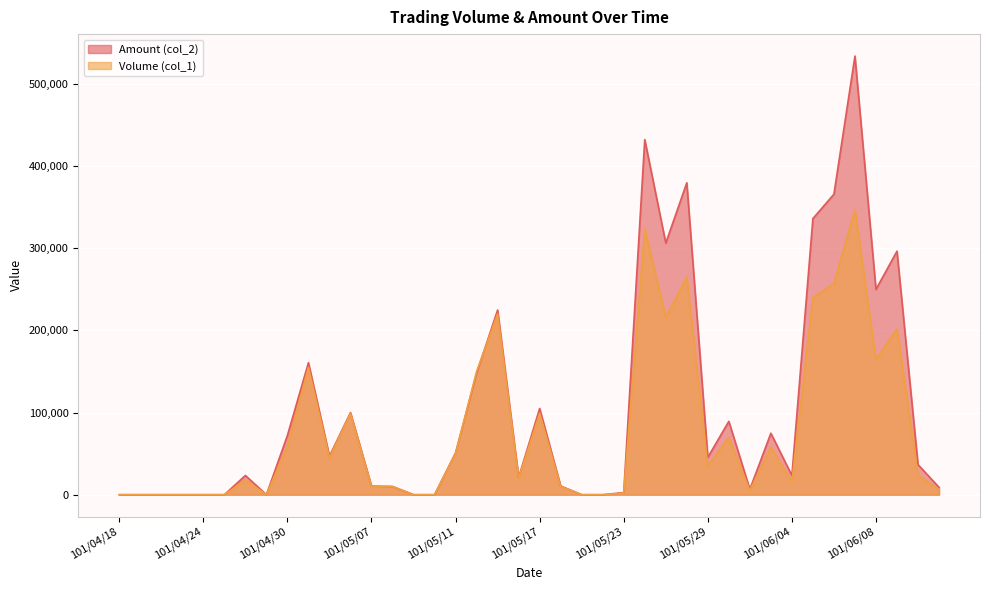

How many interior local valleys does the Volume (col_1) series have?

8